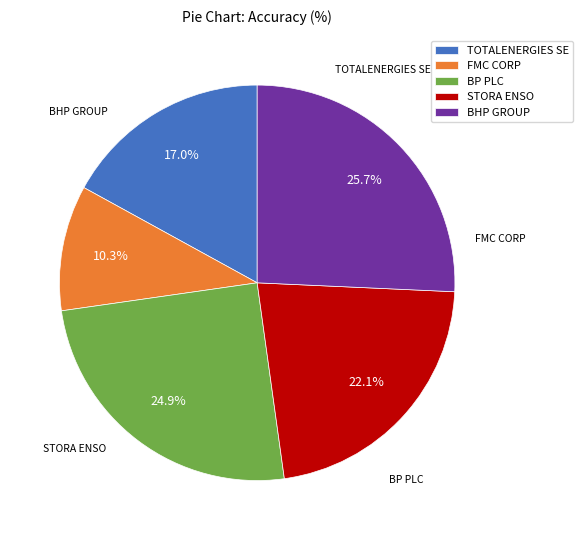

Approximately how many times larger is the value at BP PLC compared to STORA ENSO?

1.1